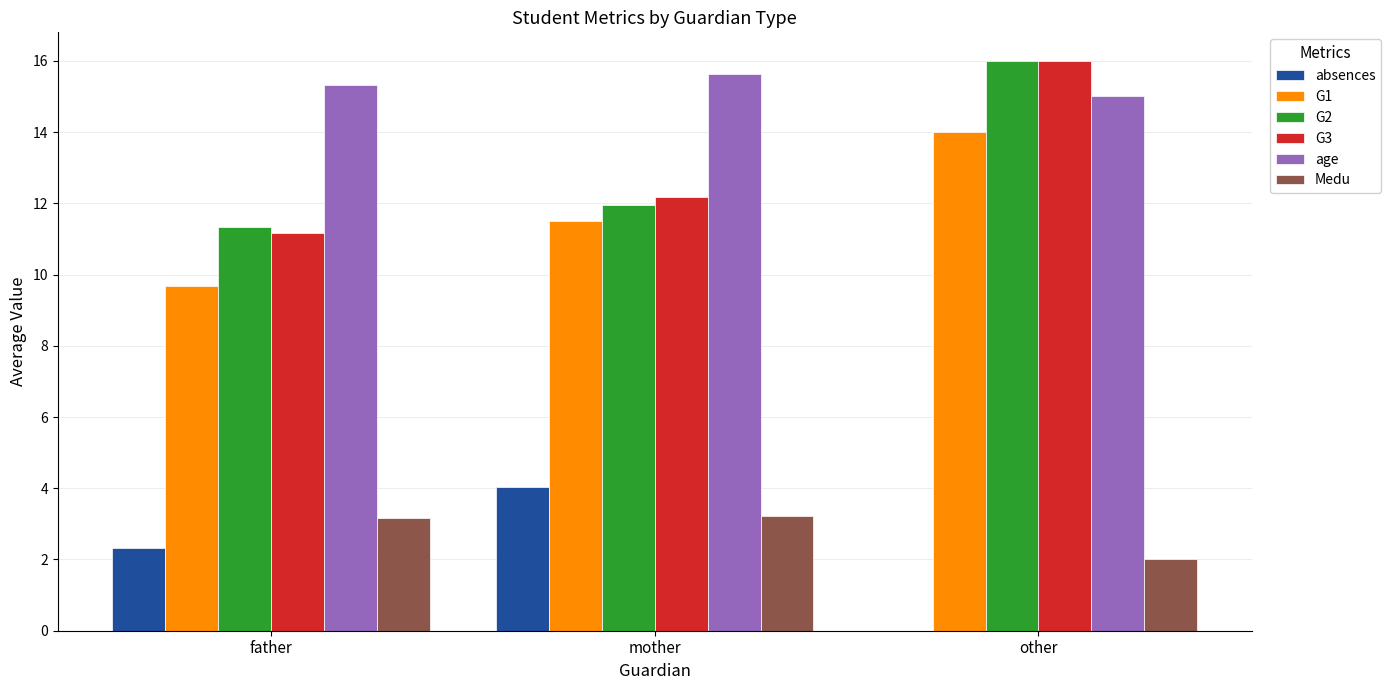

Between father and other, which series saw the biggest shift?

G3